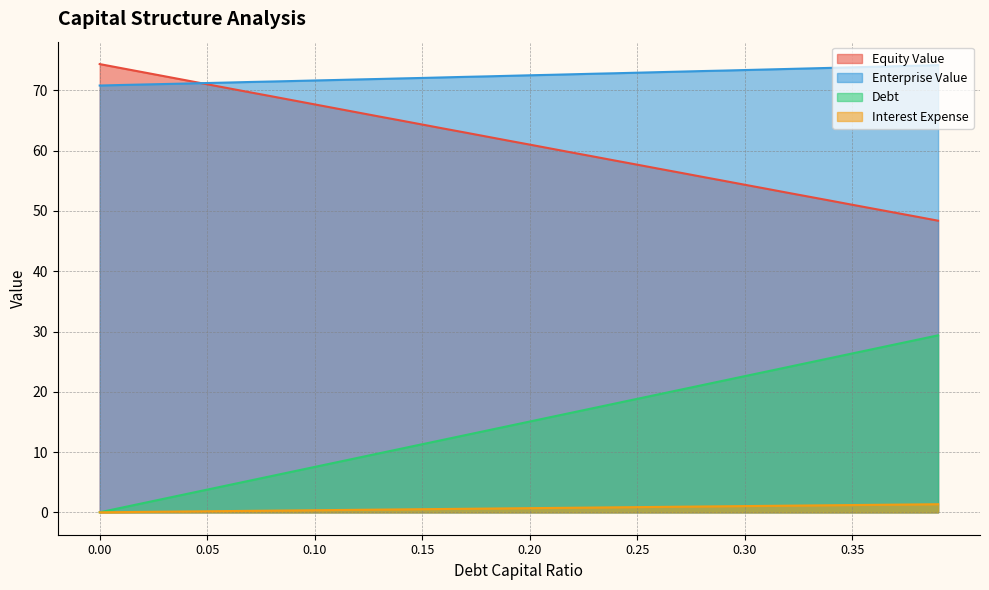

How many lines are shown in the chart?

4